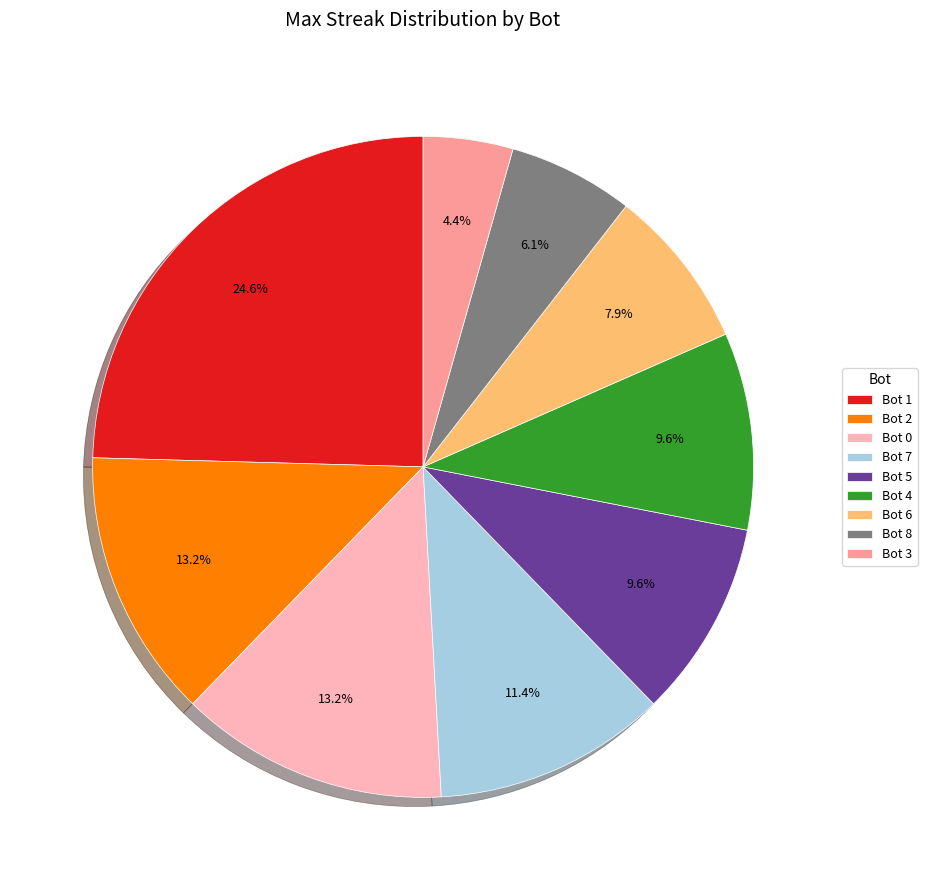

Which category has the smallest portion of the pie?

Bot 3